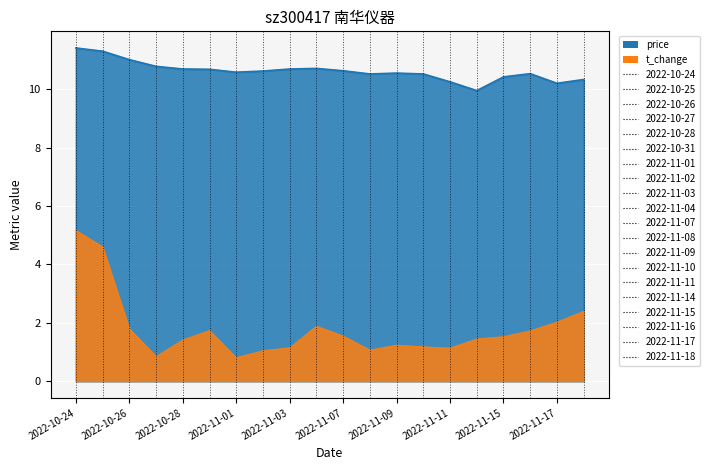

What is the difference between the maximum and minimum values in the t_change series?

4.4